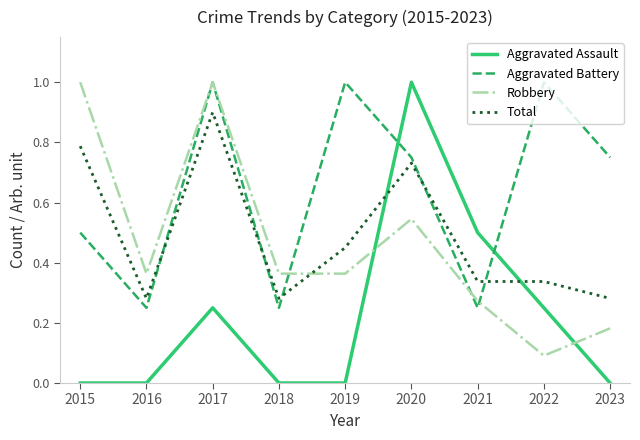

What is the greatest value displayed?

1.0